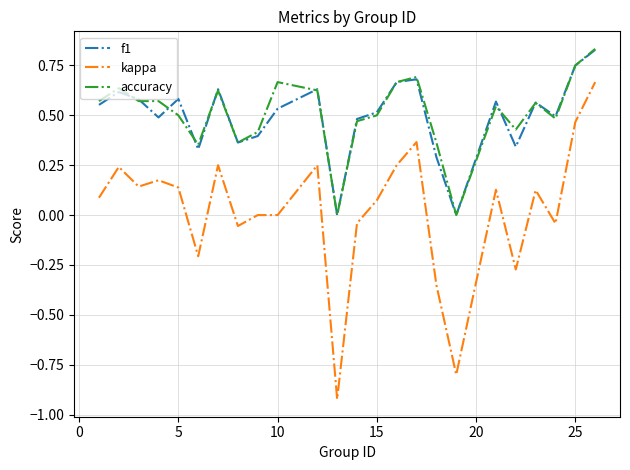

Count the accuracy values in the range 0 to 1.

24